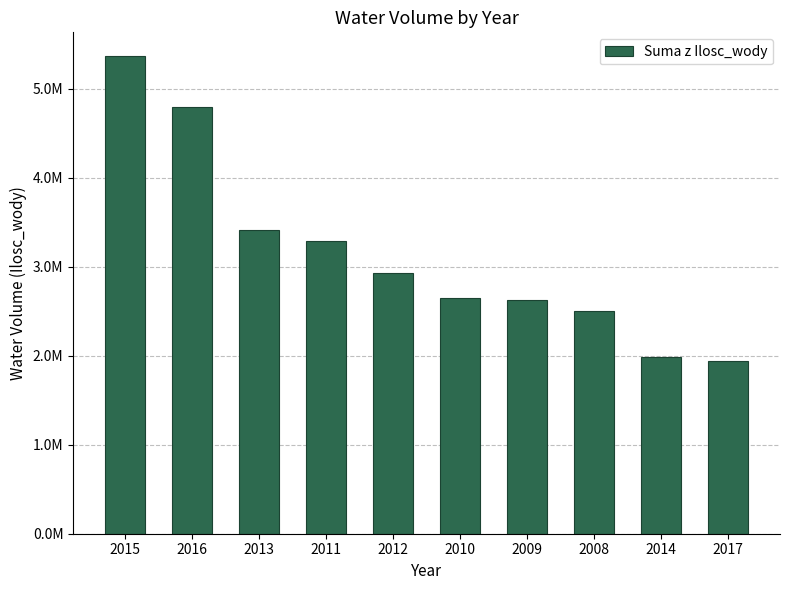

What is the value of the 4th bar from the left?

3283387